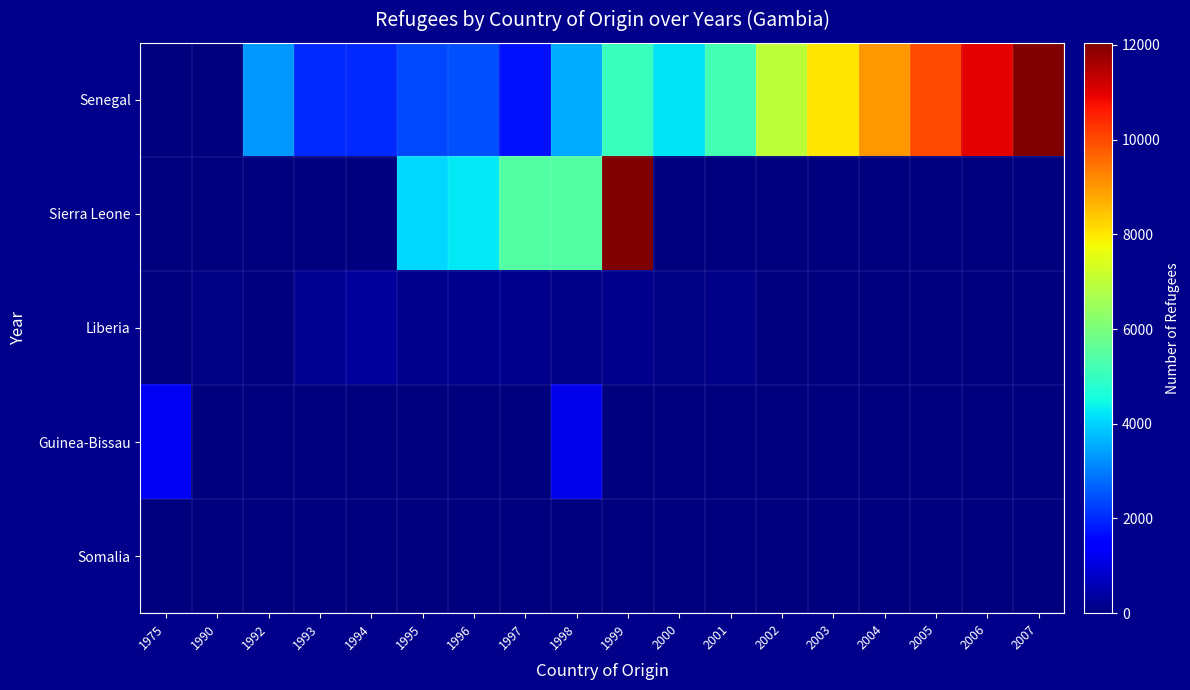

Between 2000 and 2007, which series saw the biggest shift?

Senegal